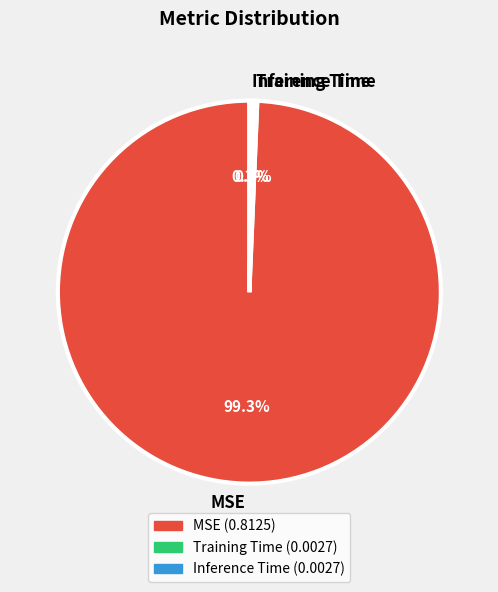

What is the largest slice in the pie chart?

MSE